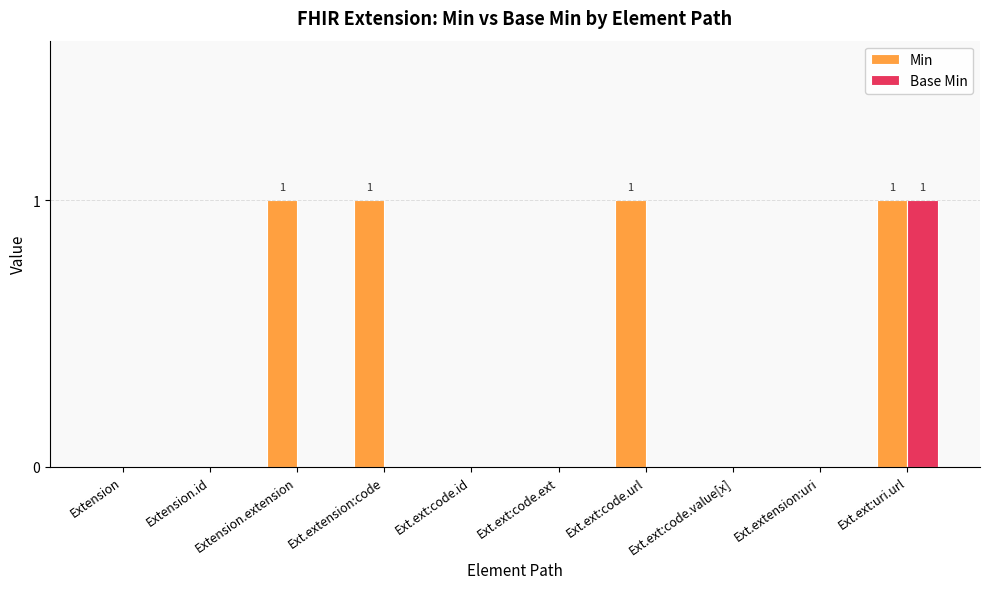

What is the highest value of the Base Min series?

1